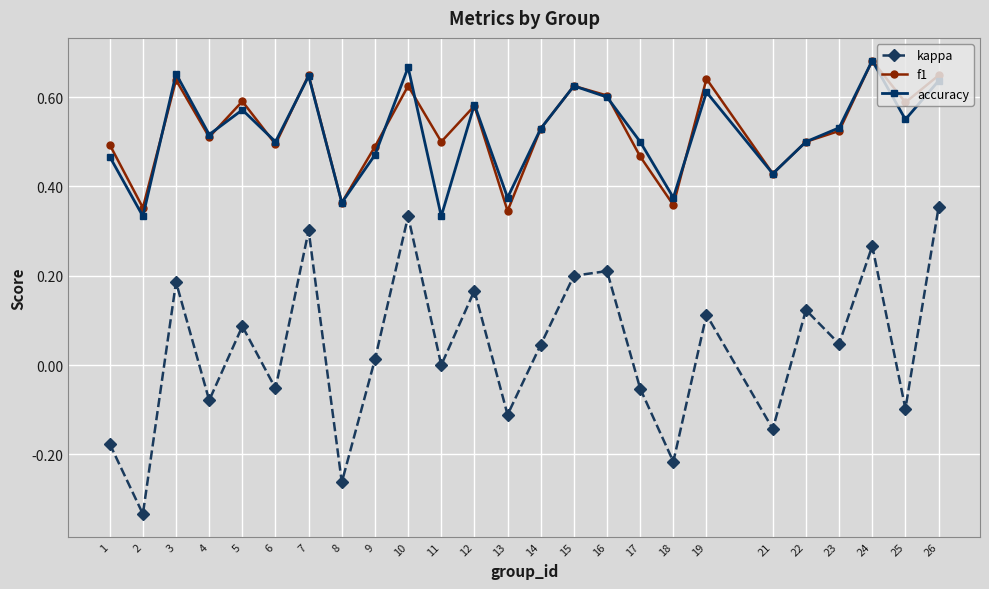

At which label does accuracy reach its peak?

24